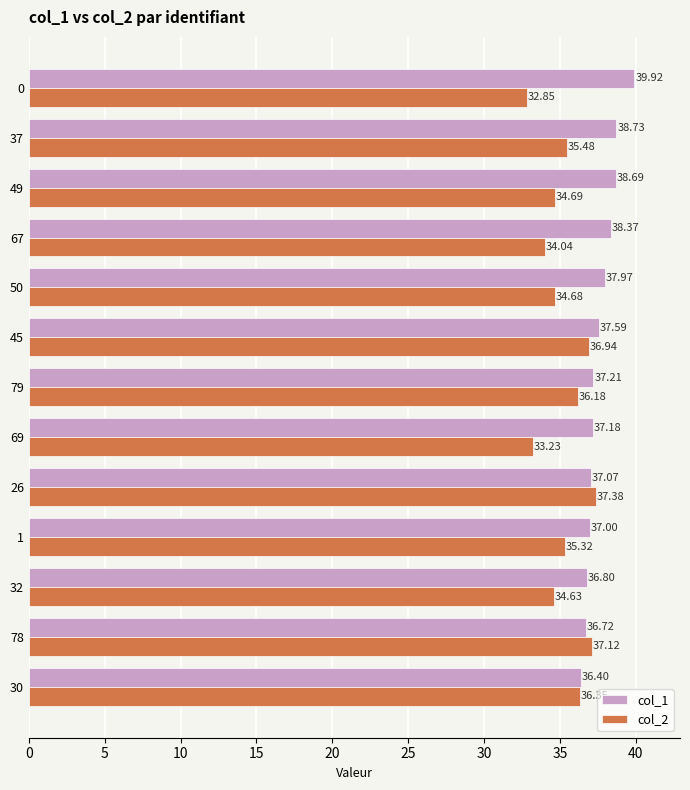

What is the sum of all col_2 values?

458.9